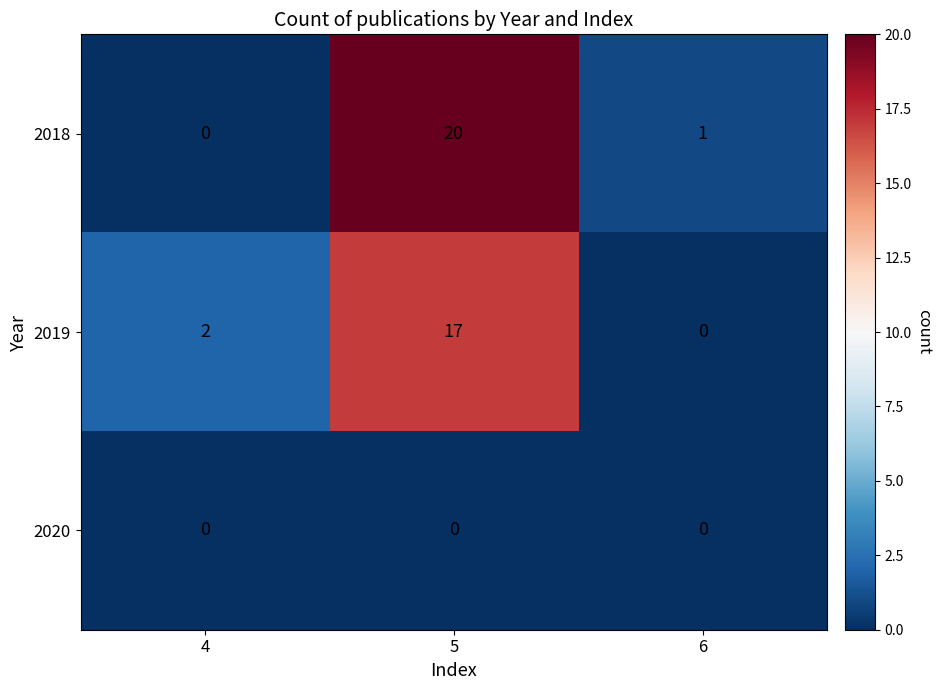

At which category is the sum across all series the highest?

5